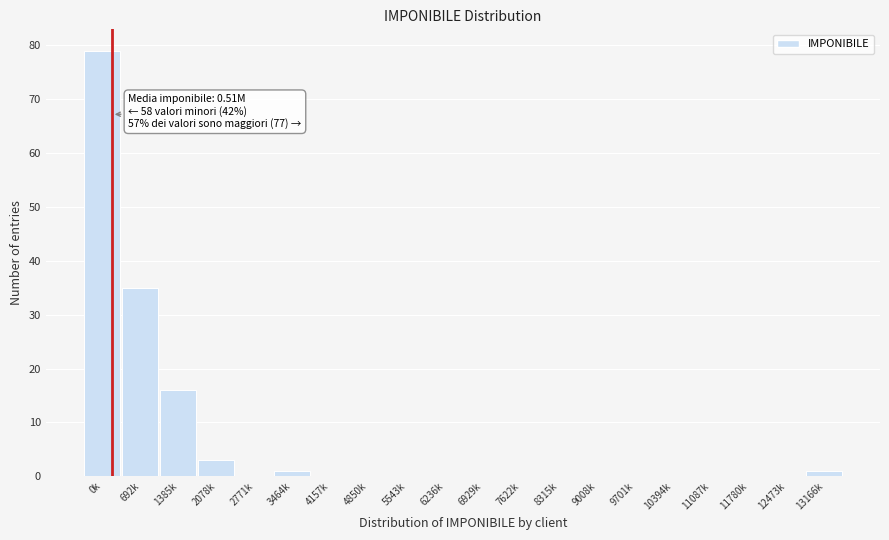

What is the change in value from 2078k to 2771k?

-3